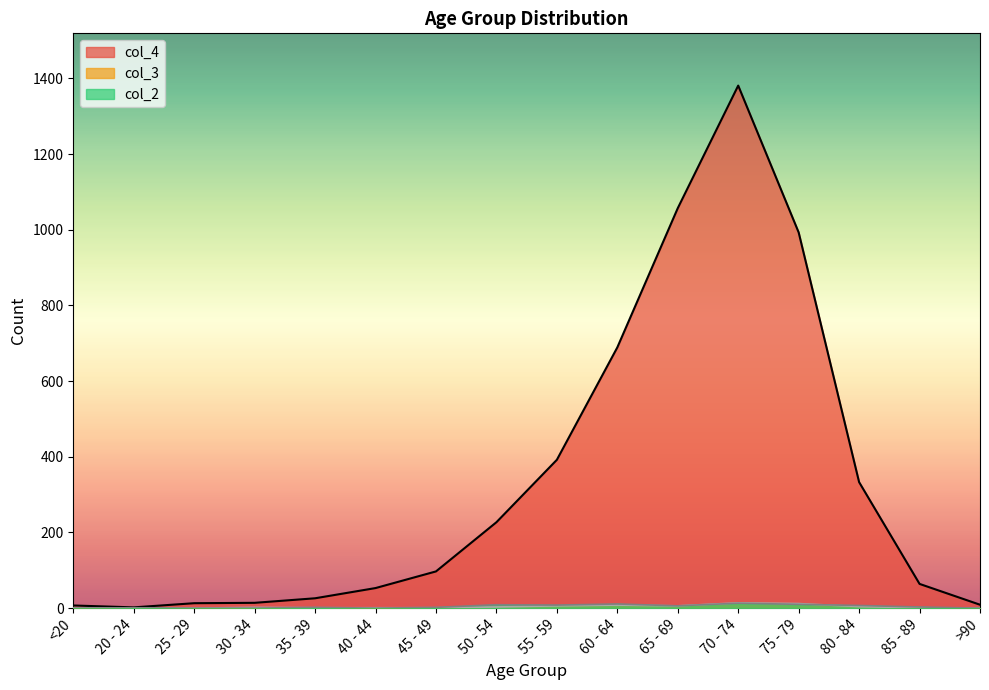

What is the label of the 4th point from the left?

30 - 34